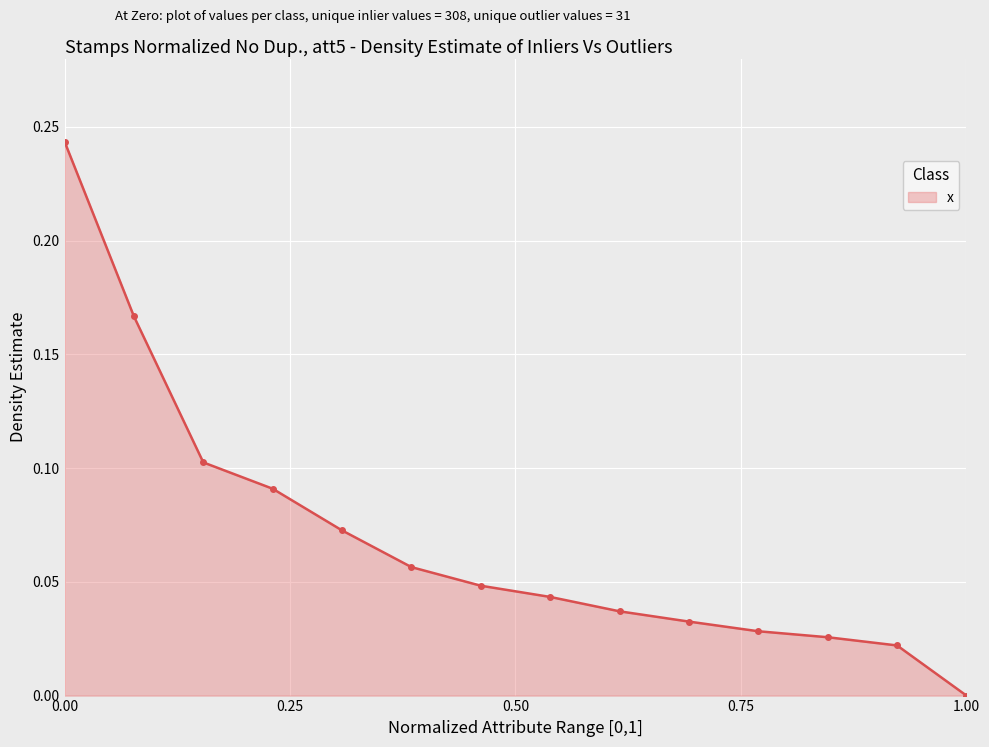

What is the sum of all values?

1.0